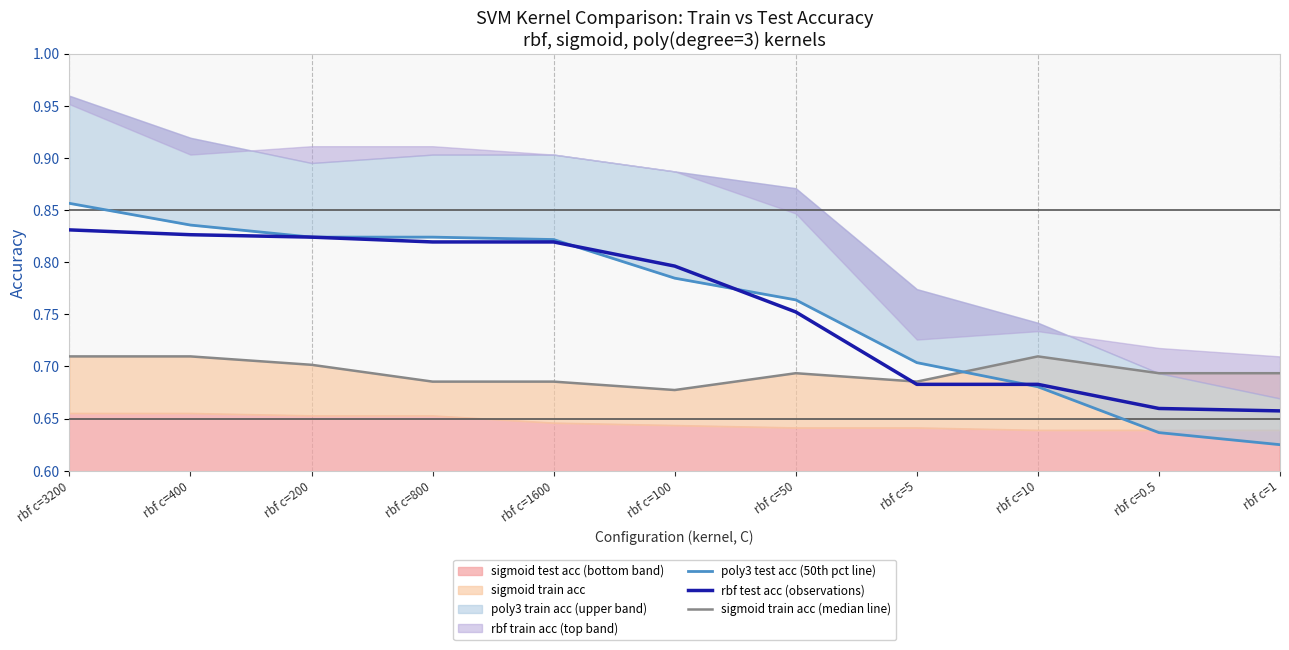

At which category is the sum across all series the highest?

rbf c=3200